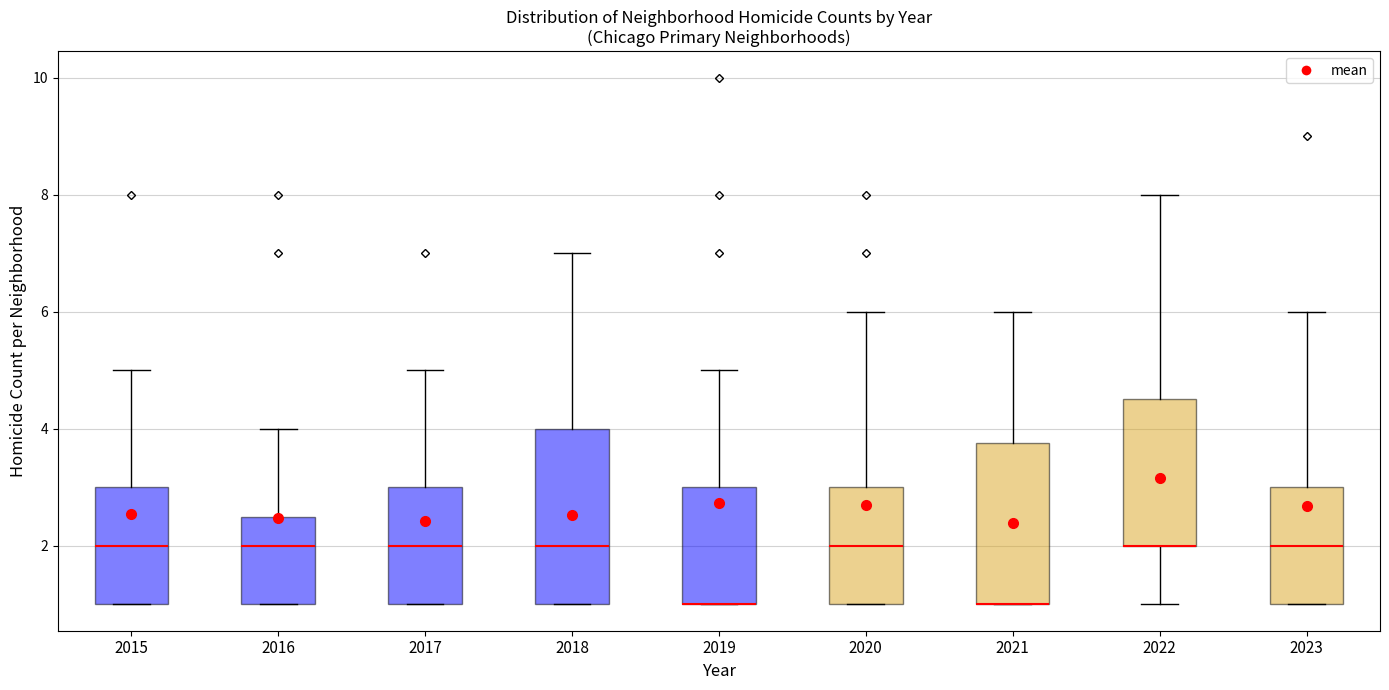

Reading left to right, read every box against the y-axis: the position of its median line, the range the box covers, and the ends of its whiskers. The values are not printed on the chart, so give them approximately, as read against the axis.

2015: median 2.0, box 1.0 to 3.0, whiskers 1.0 to 5.0
2016: median 2.0, box 1.0 to 2.6, whiskers 1.0 to 4.0
2017: median 2.0, box 1.0 to 3.0, whiskers 1.0 to 5.0
2018: median 2.0, box 1.0 to 4.0, whiskers 1.0 to 7.0
2019: median 1.0 (drawn on the box's lower edge), box 1.0 to 3.0, whiskers 1.0 to 5.0
2020: median 2.0, box 1.0 to 3.0, whiskers 1.0 to 6.0
2021: median 1.0 (drawn on the box's lower edge), box 1.0 to 3.8, whiskers 1.0 to 6.0
2022: median 2.0 (drawn on the box's lower edge), box 2.0 to 4.6, whiskers 1.0 to 8.0
2023: median 2.0, box 1.0 to 3.0, whiskers 1.0 to 6.0